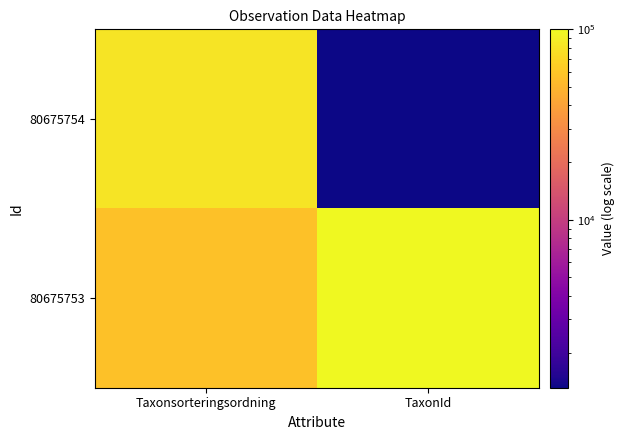

At TaxonId, list the series in order from smallest to largest.

80675754, 80675753